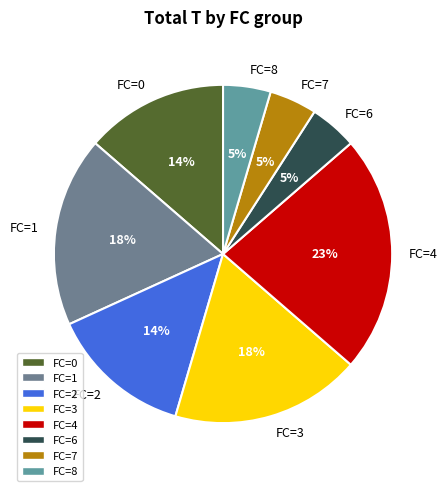

Is the sum of FC=4 and FC=0 greater than half?

No